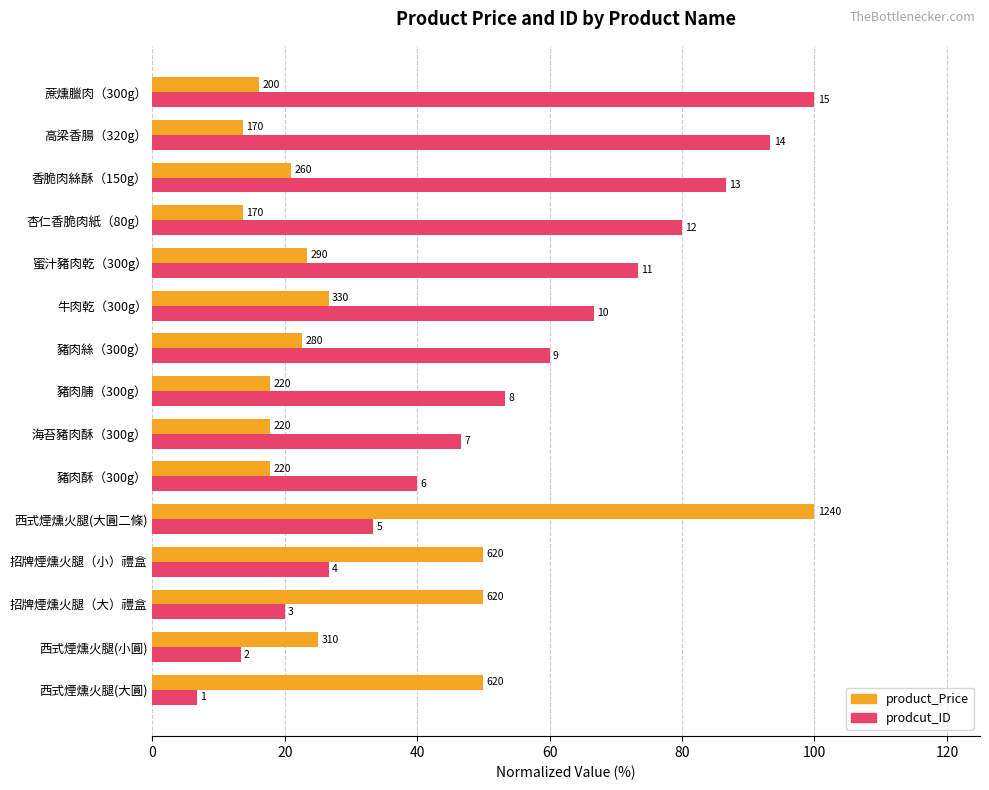

List the series in order of their overall mean, lowest first.

product_Price, prodcut_ID